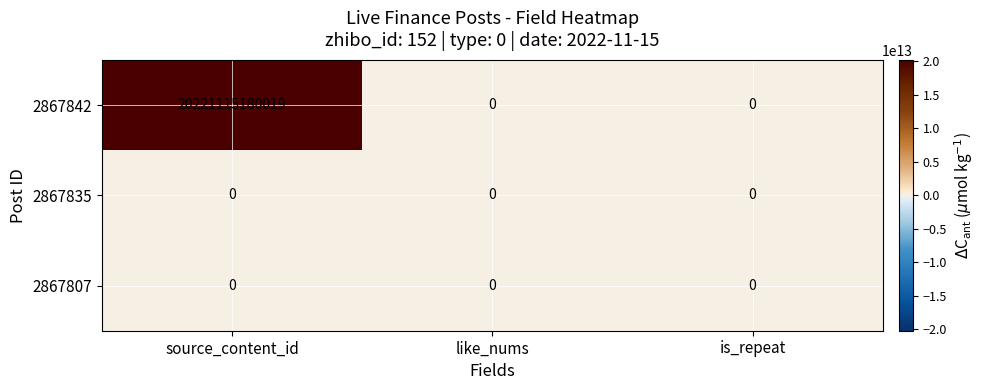

Count the number of data series in this chart.

3